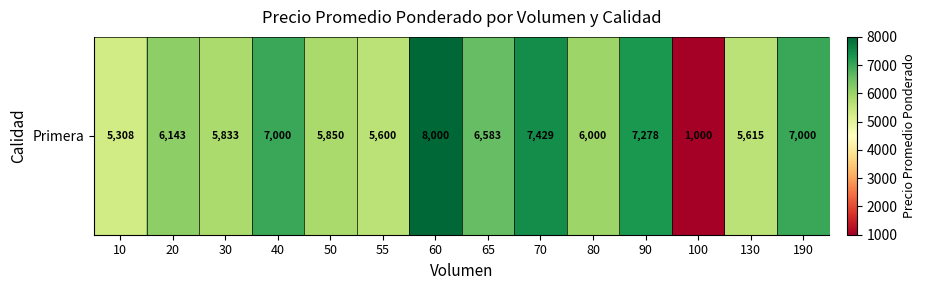

What is the greatest value displayed?

8000